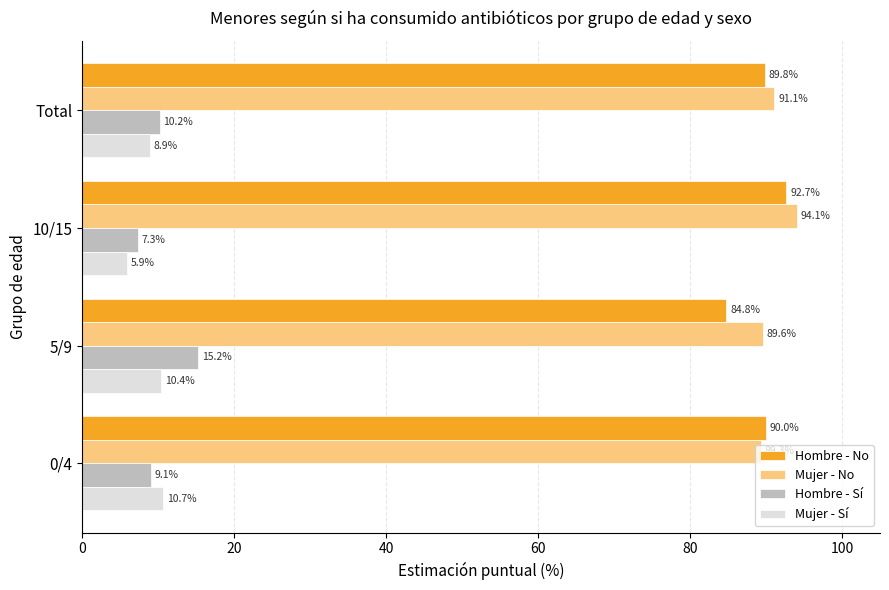

What is the average value of the Mujer - No series?

91.0